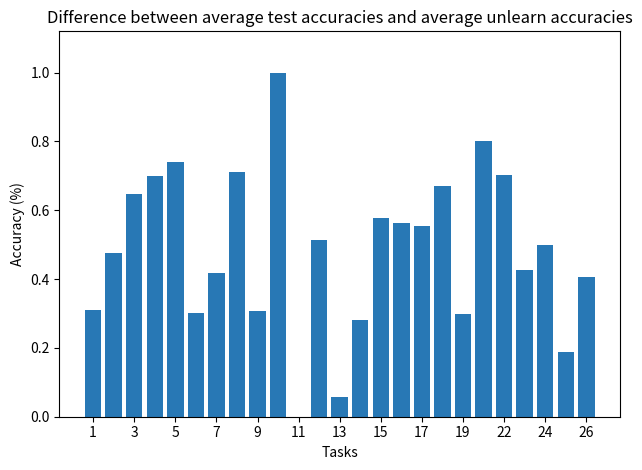

What is the maximum value shown in the chart?

1.0